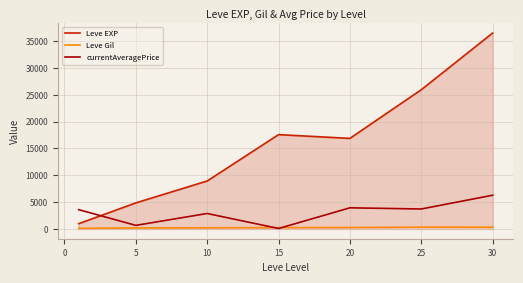

How many times do Leve EXP and currentAveragePrice cross each other?

1